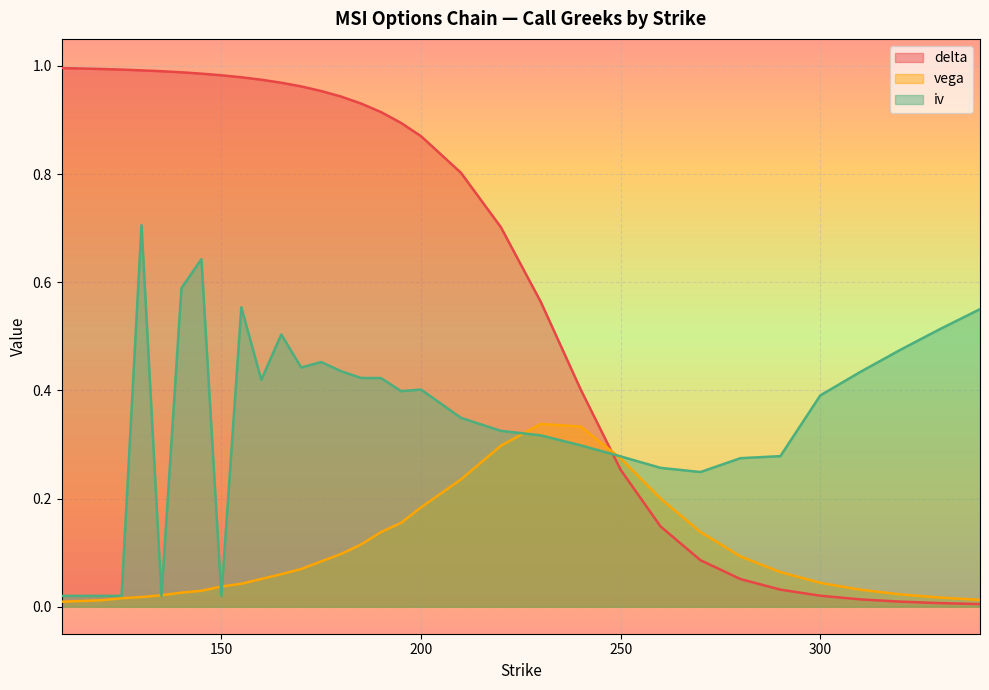

Reading left to right, transcribe all the data shown in this chart.

delta: 1.0	1.0	1.0	1.0	1.0	1.0	1.0	1.0	1.0	1.0	1.0	1.0	1.0	1.0	0.9	0.9	0.9	0.9	0.9	0.8	0.7	0.6	0.4	0.3	0.1	0.1	0.1	0.0	0.0	0.0	0.0	0.0	0.0
vega: 0.0	0.0	0.0	0.0	0.0	0.0	0.0	0.0	0.0	0.0	0.1	0.1	0.1	0.1	0.1	0.1	0.1	0.2	0.2	0.2	0.3	0.3	0.3	0.3	0.2	0.1	0.1	0.1	0.0	0.0	0.0	0.0	0.0
iv: 0.0	0.0	0.0	0.0	0.7	0.0	0.6	0.6	0.0	0.6	0.4	0.5	0.4	0.5	0.4	0.4	0.4	0.4	0.4	0.3	0.3	0.3	0.3	0.3	0.3	0.2	0.3	0.3	0.4	0.4	0.5	0.5	0.6